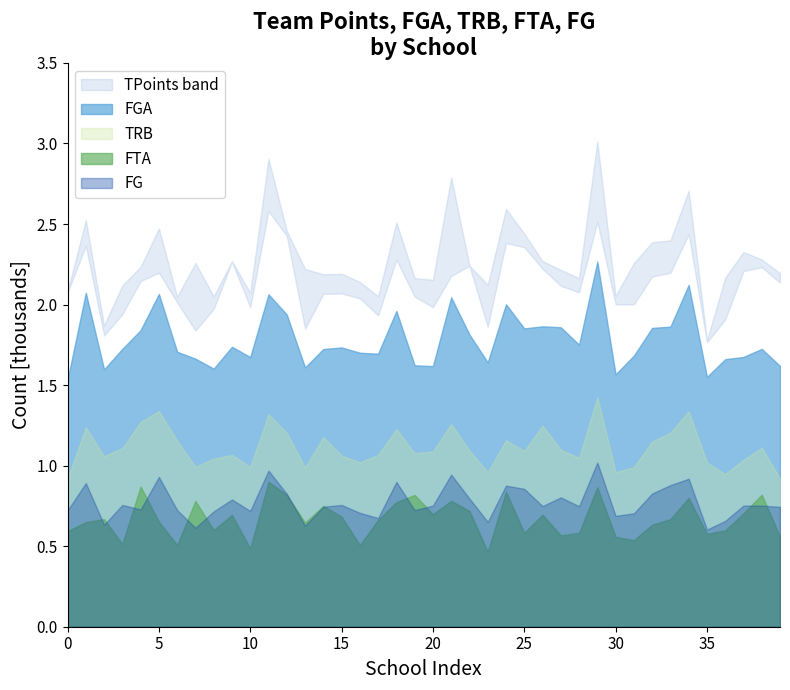

Which series has the widest spread of values?

TPoints